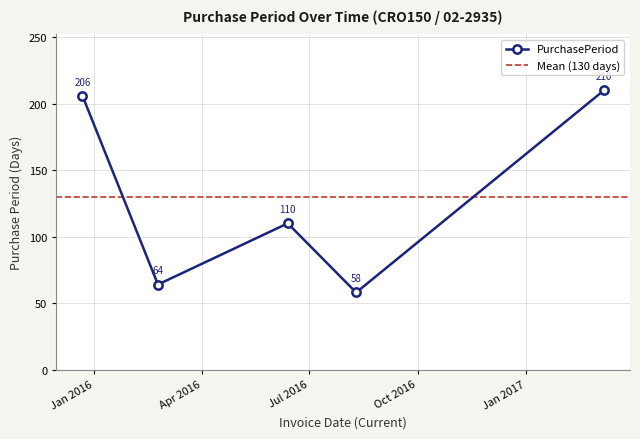

Reading left to right, transcribe all the data shown in this chart.

2015-12-22=206	2016-02-24=64	2016-06-13=110	2016-08-10=58	2017-03-08=210